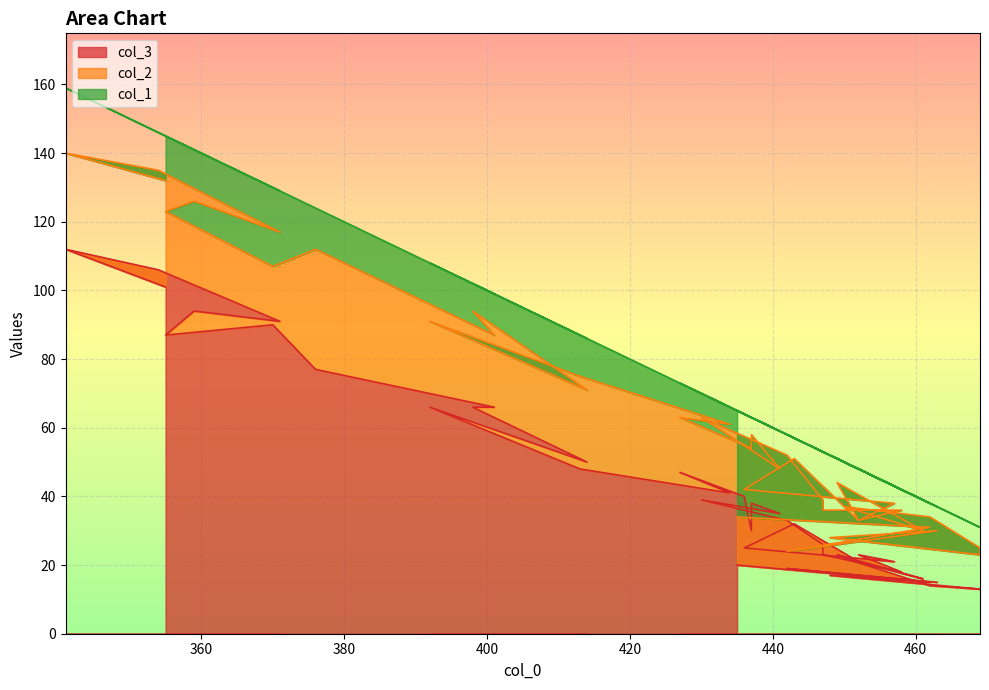

True or false: col_1 has more than 1 interior local peaks.

True